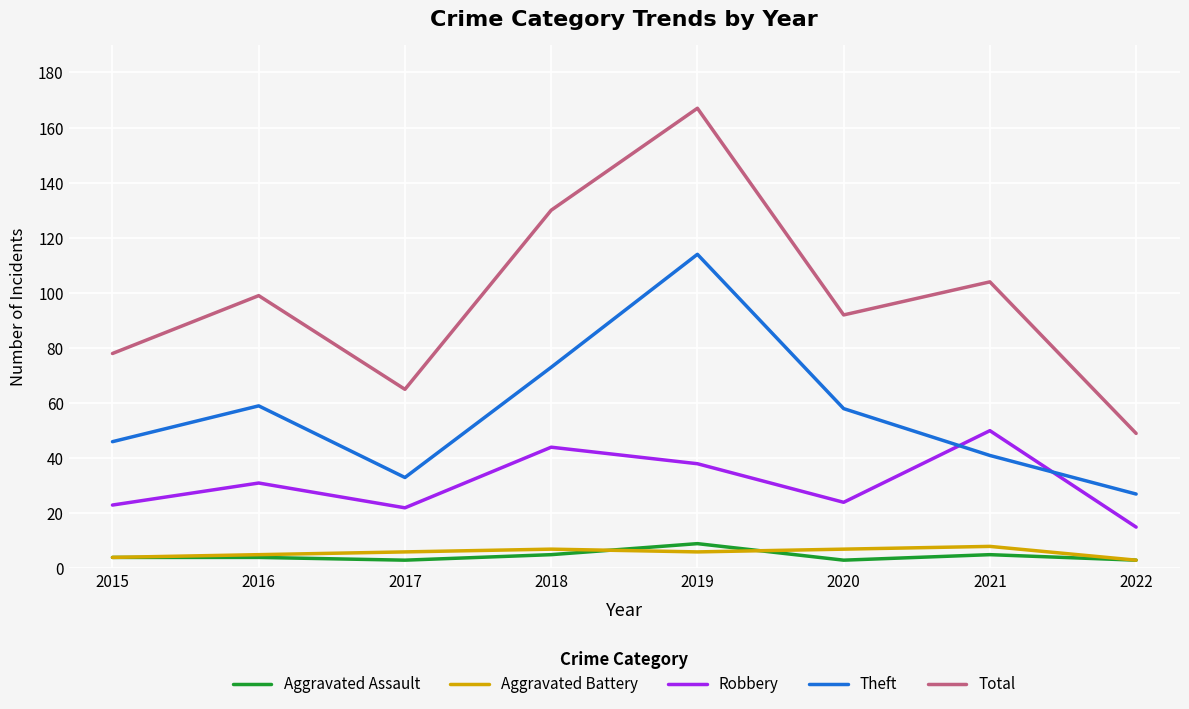

Is it true that Aggravated Battery equals 13 at 2020?

False